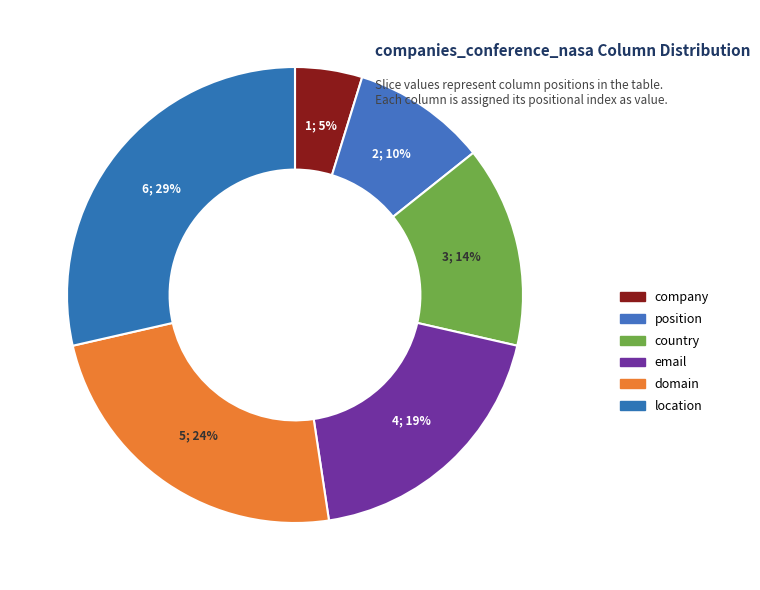

Which has a higher value, location or domain?

location